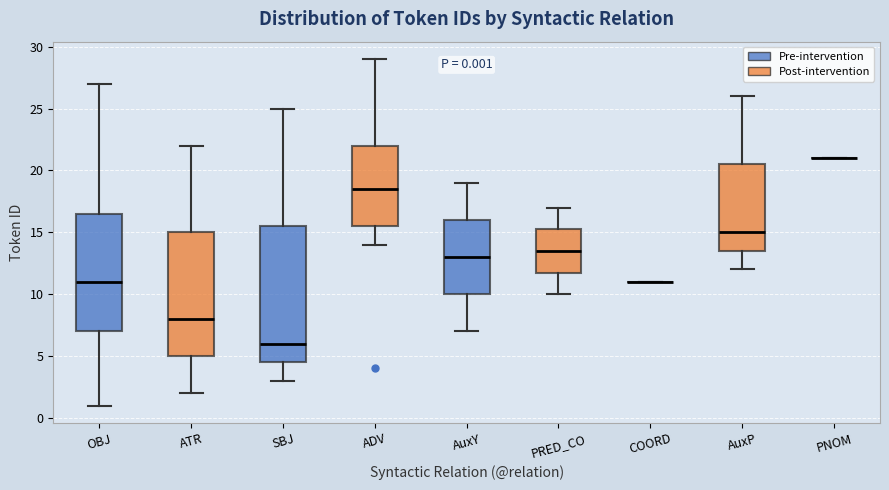

Which box is the tallest, from its lower edge to its upper edge?

SBJ